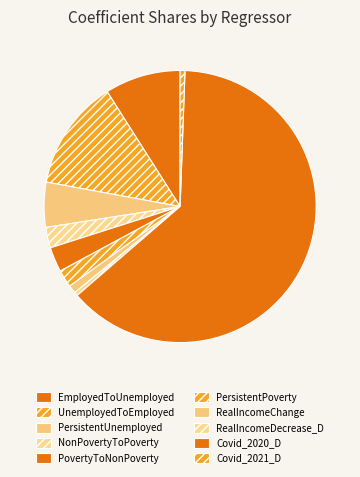

To the nearest percent, what is the difference between the largest and smallest slice percentages?

63%